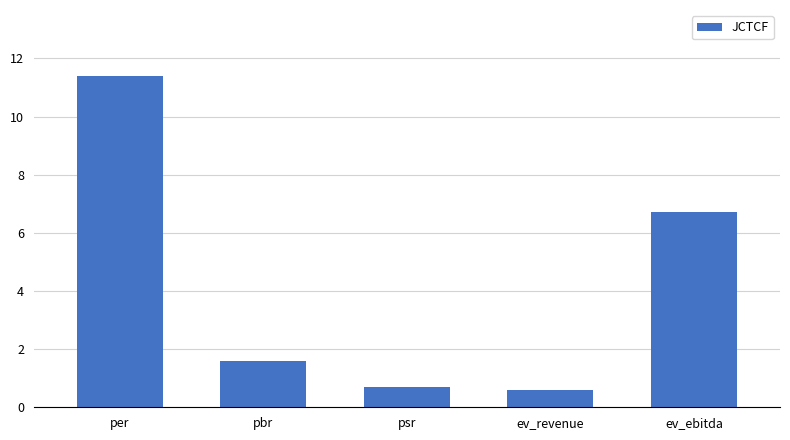

Is it true that the value at ev_ebitda is 9.5?

False